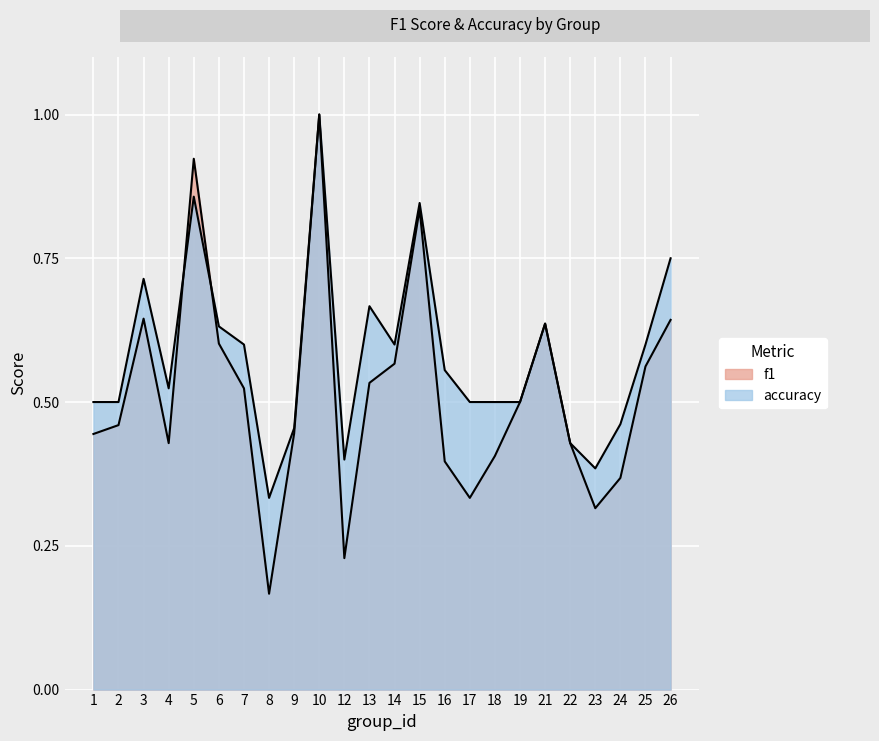

Reading left to right, transcribe all the data shown in this chart.

f1: 0.4	0.5	0.6	0.4	0.9	0.6	0.5	0.2	0.4	1.0	0.2	0.5	0.6	0.8	0.4	0.3	0.4	0.5	0.6	0.4	0.3	0.4	0.6	0.6
accuracy: 0.5	0.5	0.7	0.5	0.9	0.6	0.6	0.3	0.5	1.0	0.4	0.7	0.6	0.8	0.6	0.5	0.5	0.5	0.6	0.4	0.4	0.5	0.6	0.8